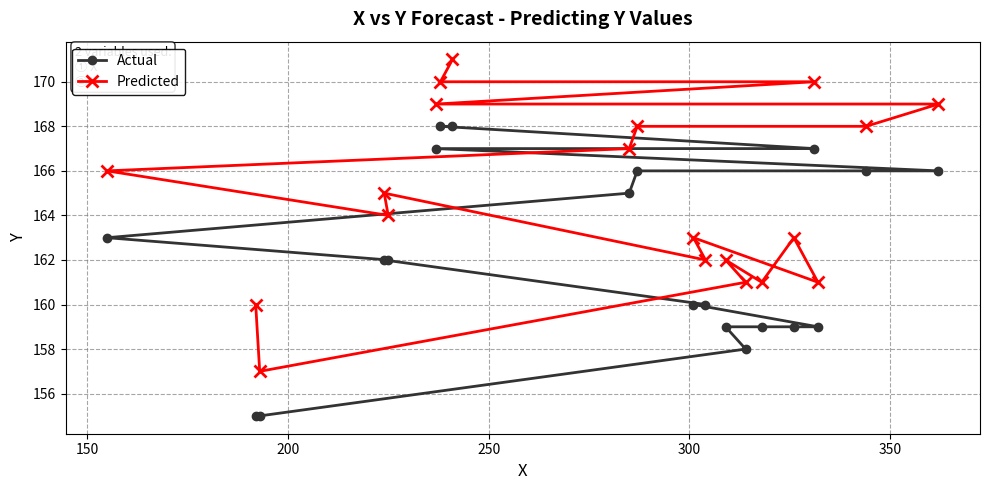

Which series has the widest spread of values?

Predicted